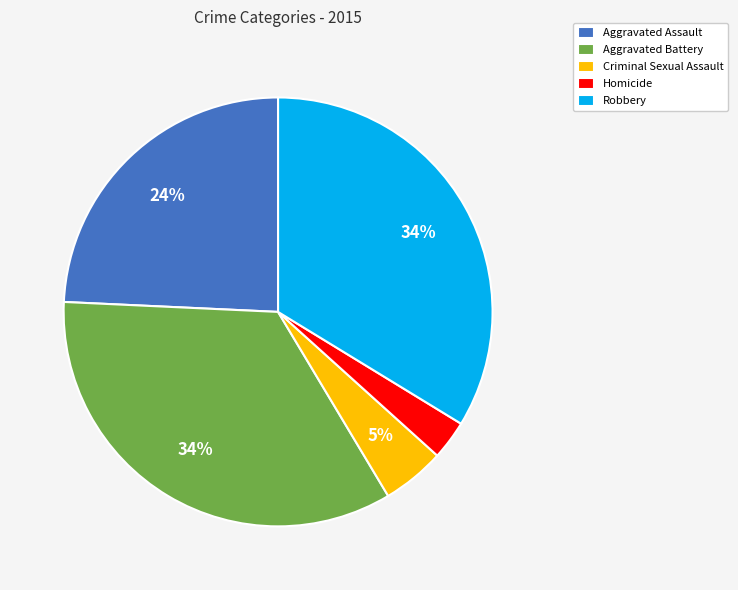

Is there a majority slice in this chart?

No